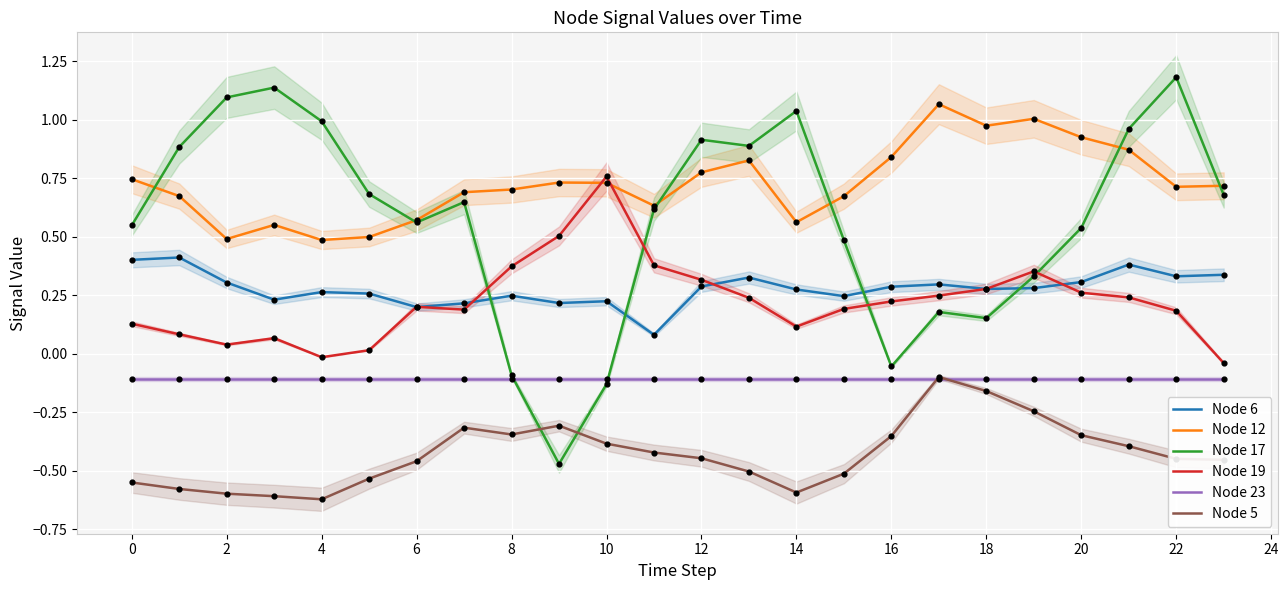

Which series contains the highest Y value?

Node 17